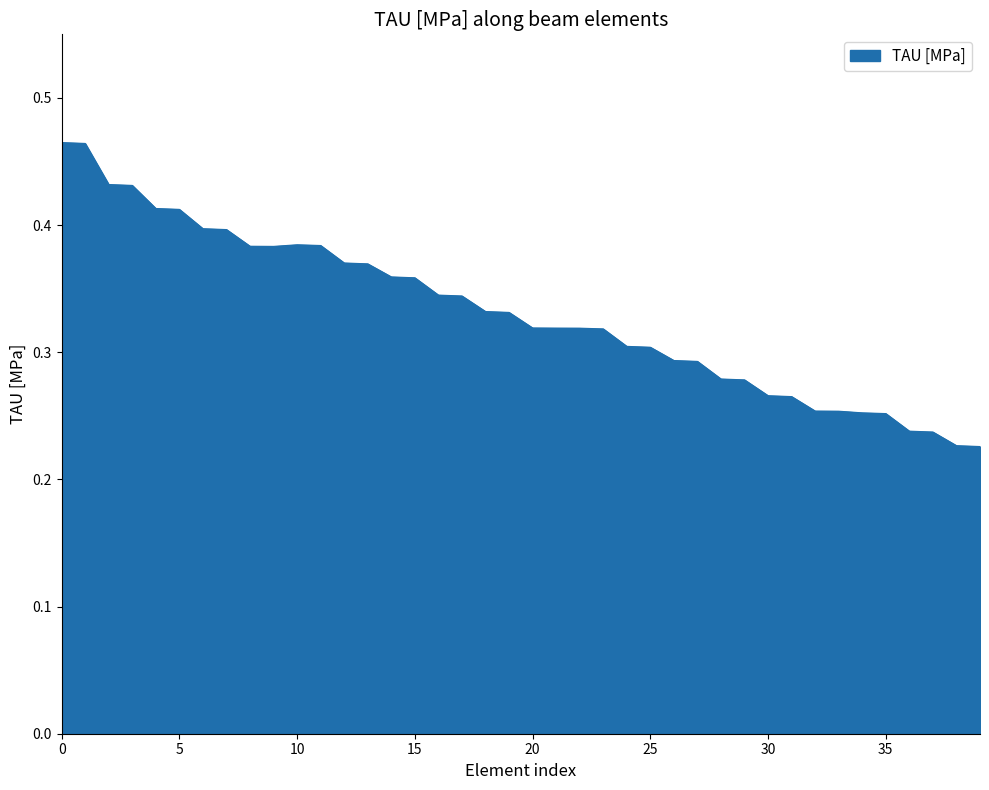

Where is the first local maximum?

10